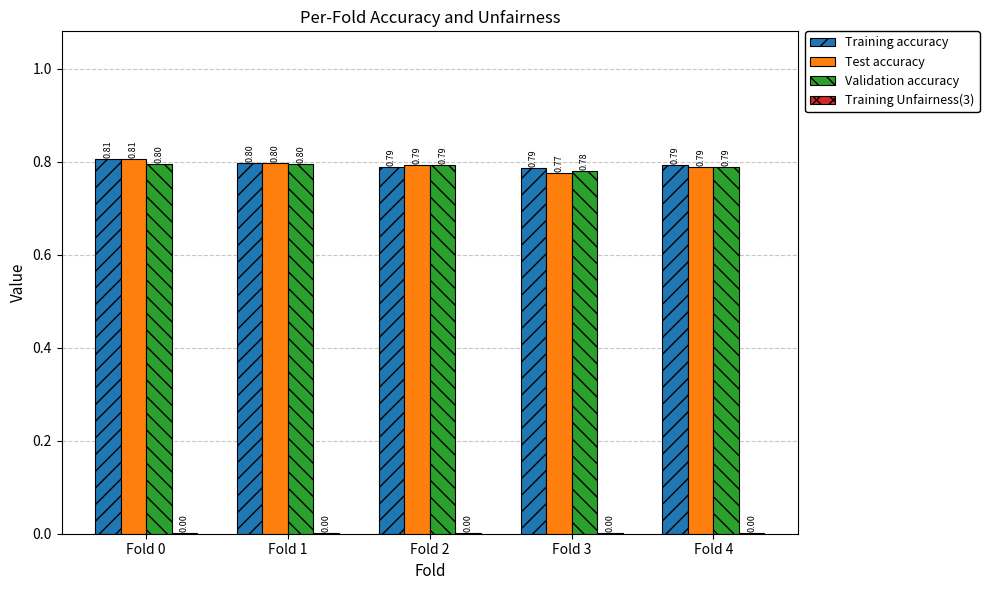

What is the total value across all series at Fold 1?

2.4